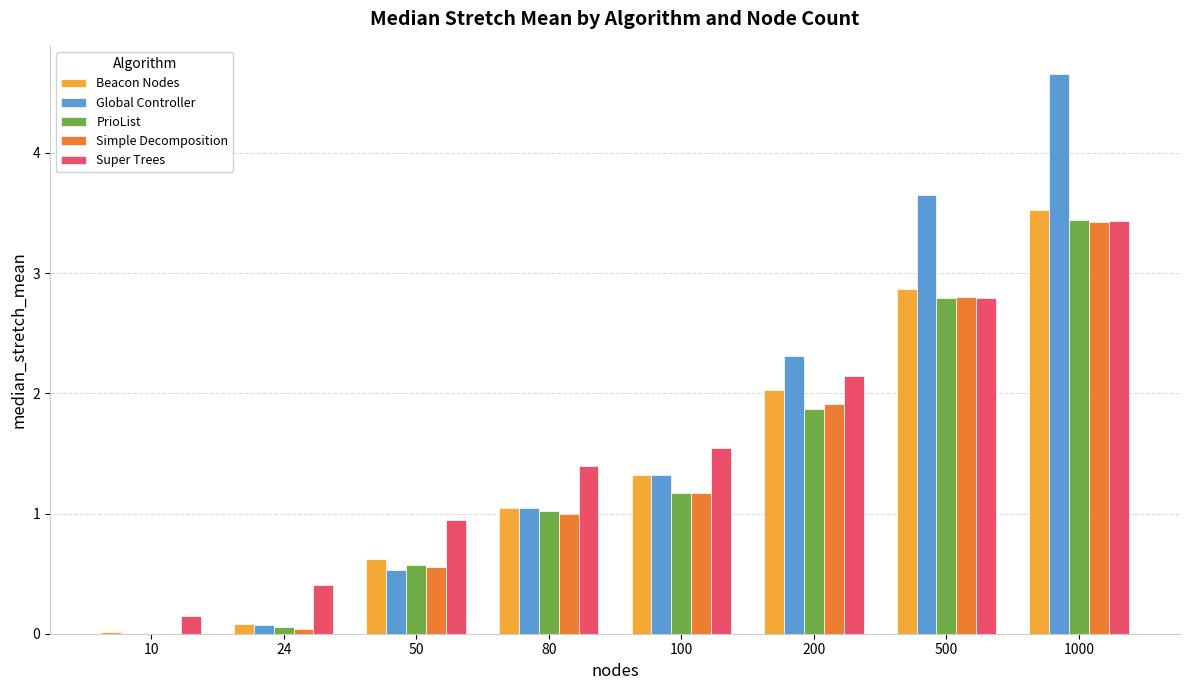

Are the bars horizontal?

No